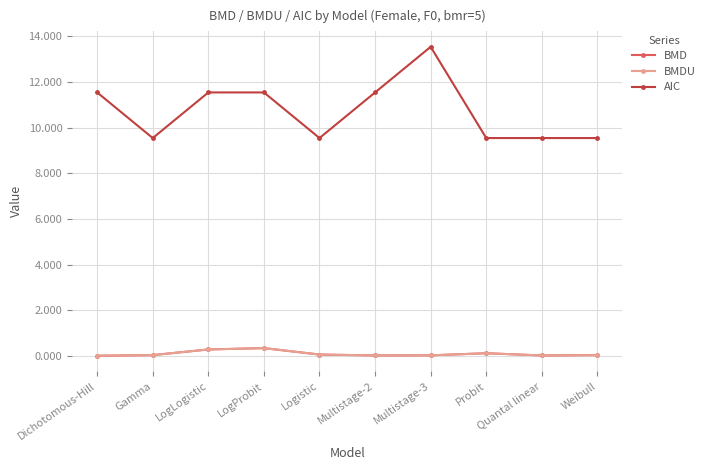

What is the difference between the maximum and minimum values in the BMDU series?

0.3